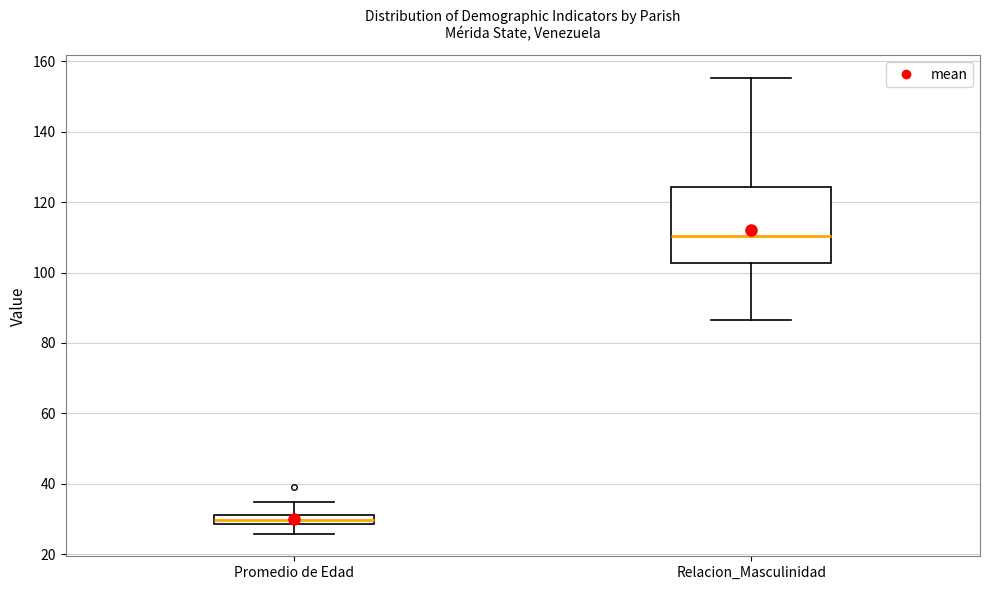

Where is the lower edge of the box for Promedio de Edad on the y-axis? The values are not printed on the chart, so give them approximately, as read against the axis.

28